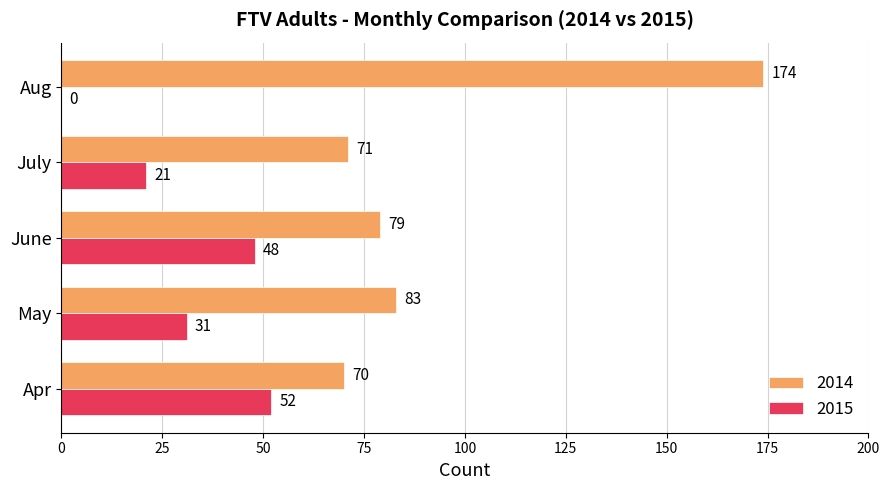

What is the sum of all 2015 values?

152